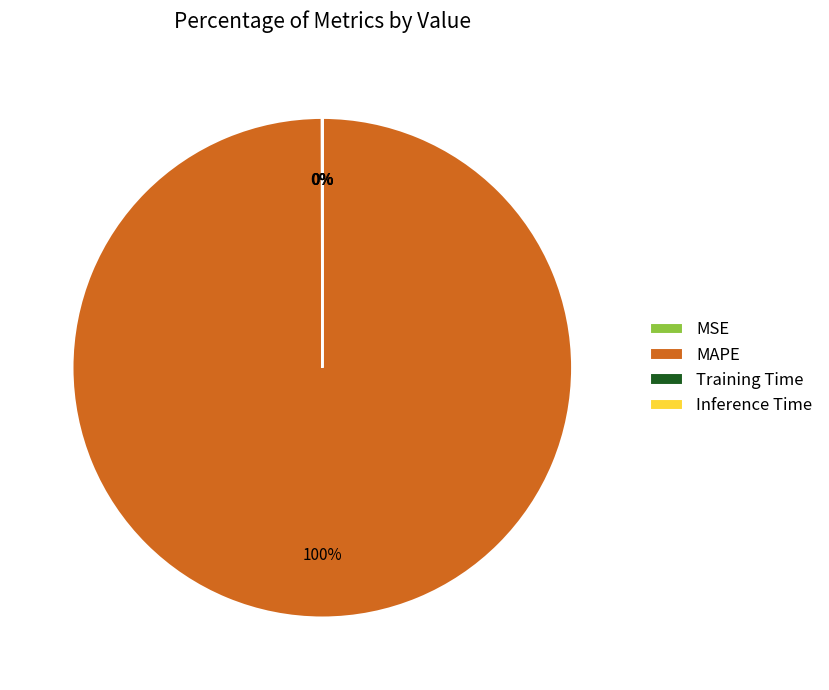

What is the majority slice?

MAPE